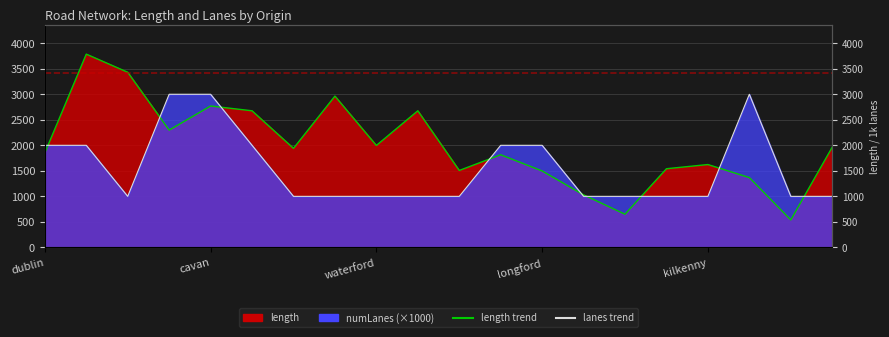

What position from the right is galway?

14